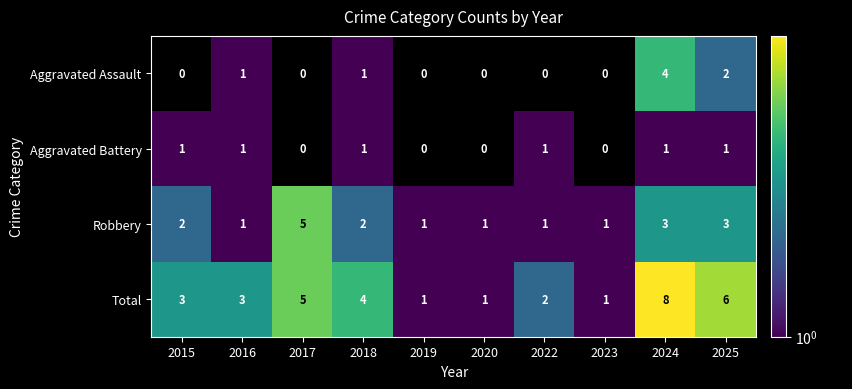

The value of Aggravated Assault at 2018 is 1. True or false?

True